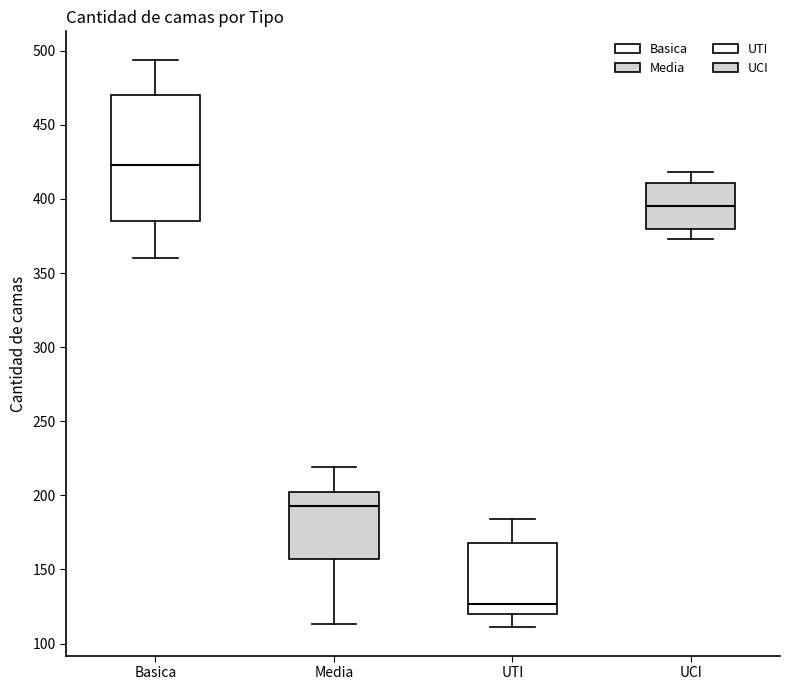

Comparing the boxes themselves (not the whiskers), which one is the tallest?

Basica